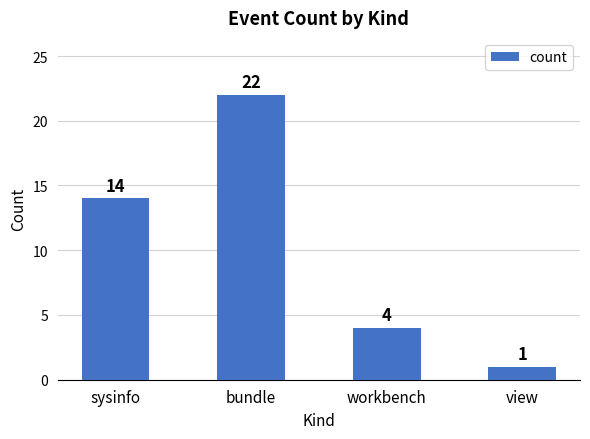

What is the difference between the second highest and second lowest values?

10